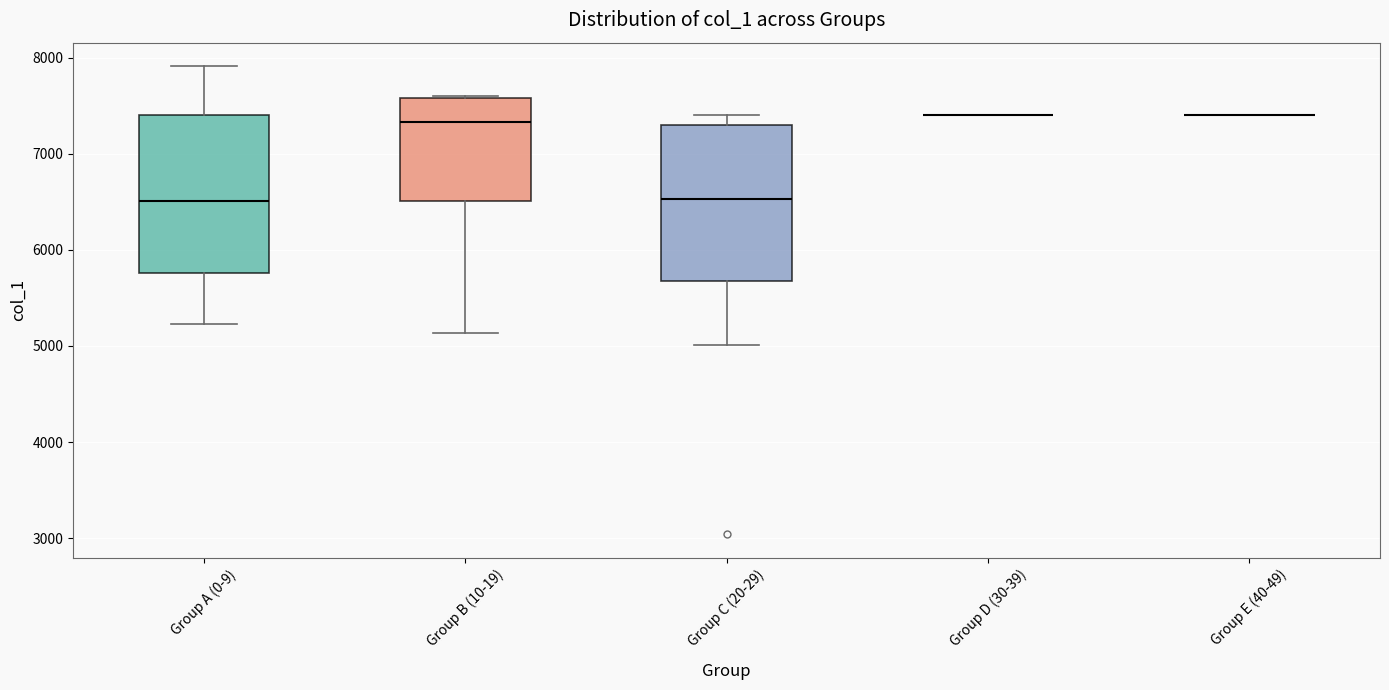

Reading left to right, read every box against the y-axis: the position of its median line, the range the box covers, and the ends of its whiskers. The values are not printed on the chart, so give them approximately, as read against the axis.

Group A (0-9): median 6500, box 5800 to 7400, whiskers 5200 to 7900
Group B (10-19): median 7300, box 6500 to 7600, whiskers 5100 to 7600
Group C (20-29): median 6500, box 5700 to 7300, whiskers 5000 to 7400
Group D (30-39): box collapsed to a line at 7400, whiskers 7400 to 7400
Group E (40-49): box collapsed to a line at 7400, whiskers 7400 to 7400